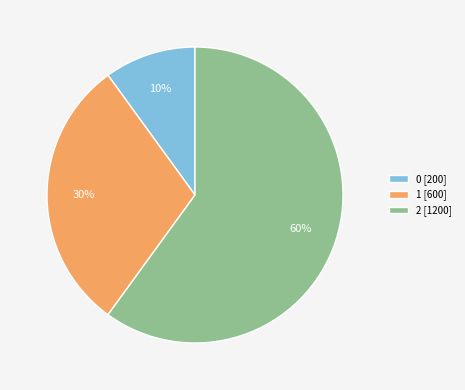

Combined, do 2 and 0 account for over 50%?

Yes